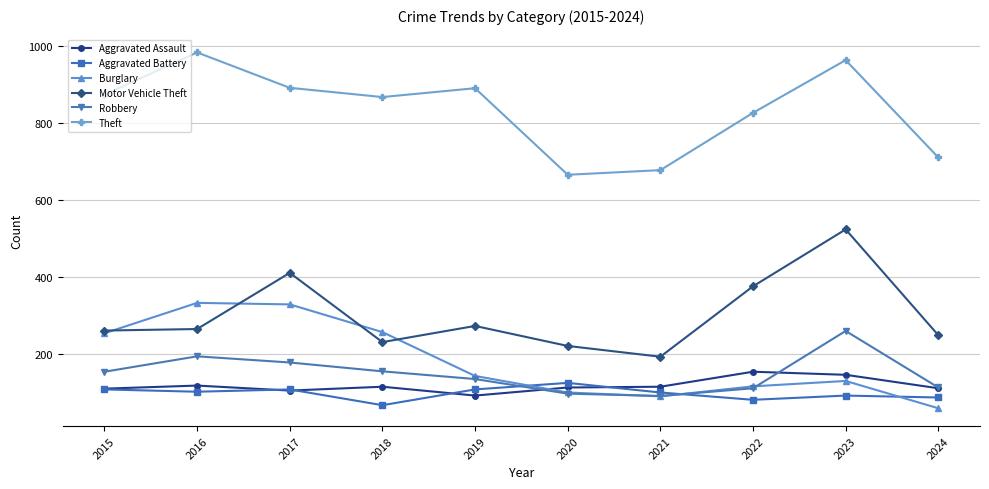

What is the value of the Robbery point at the 5th from the left?

135